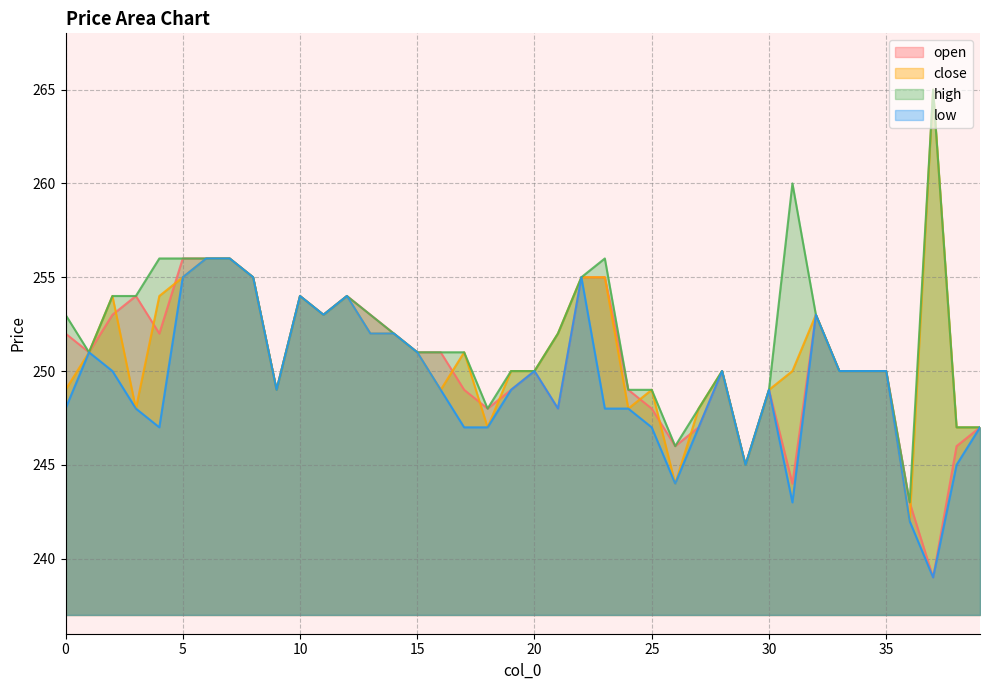

In high, how many points are lower than both neighbors (excluding endpoints)?

7